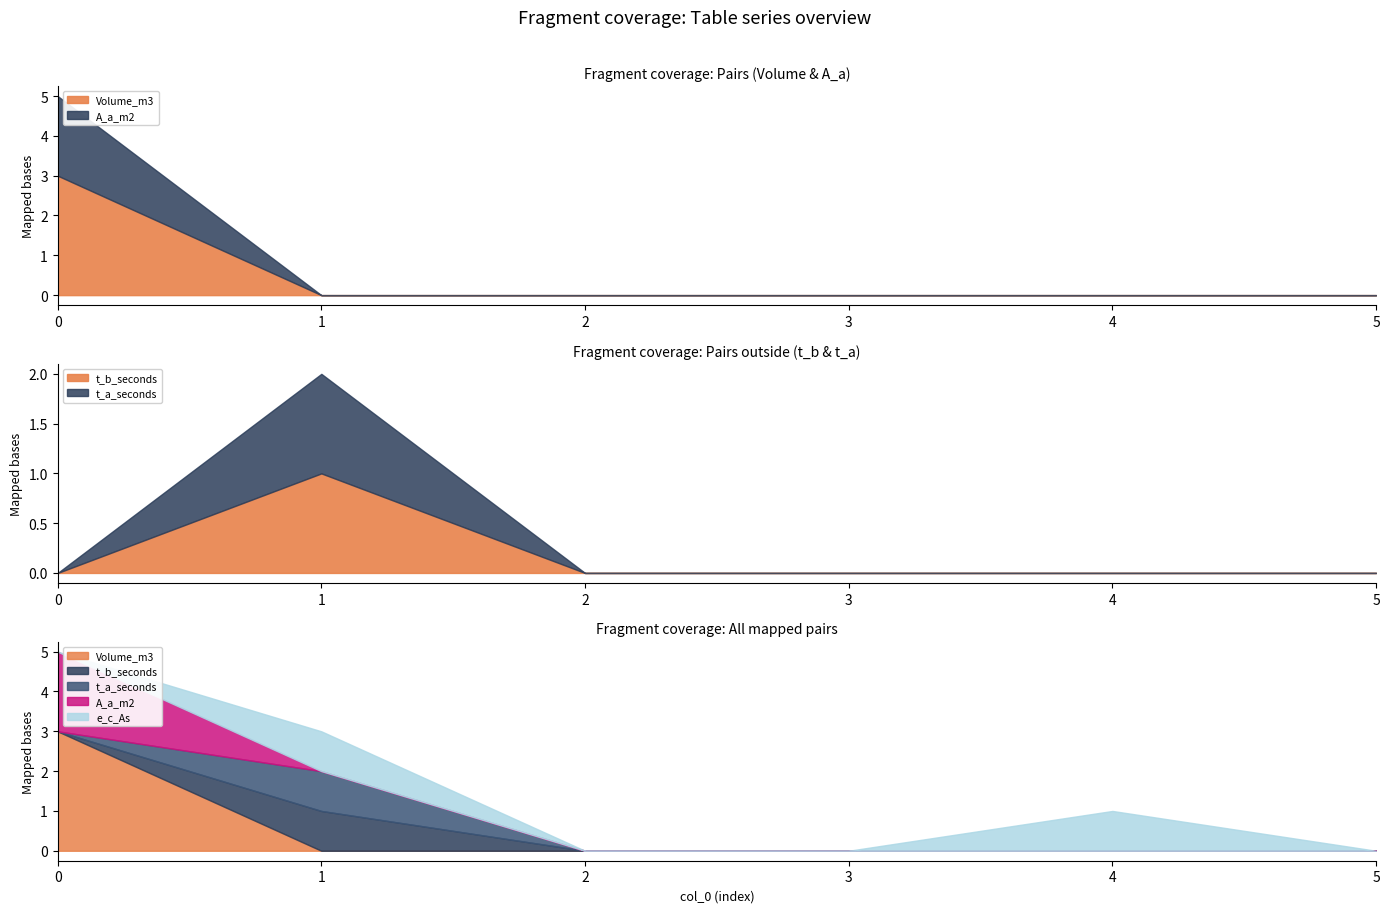

Which series changed the most between 3 and 4?

e_c_As